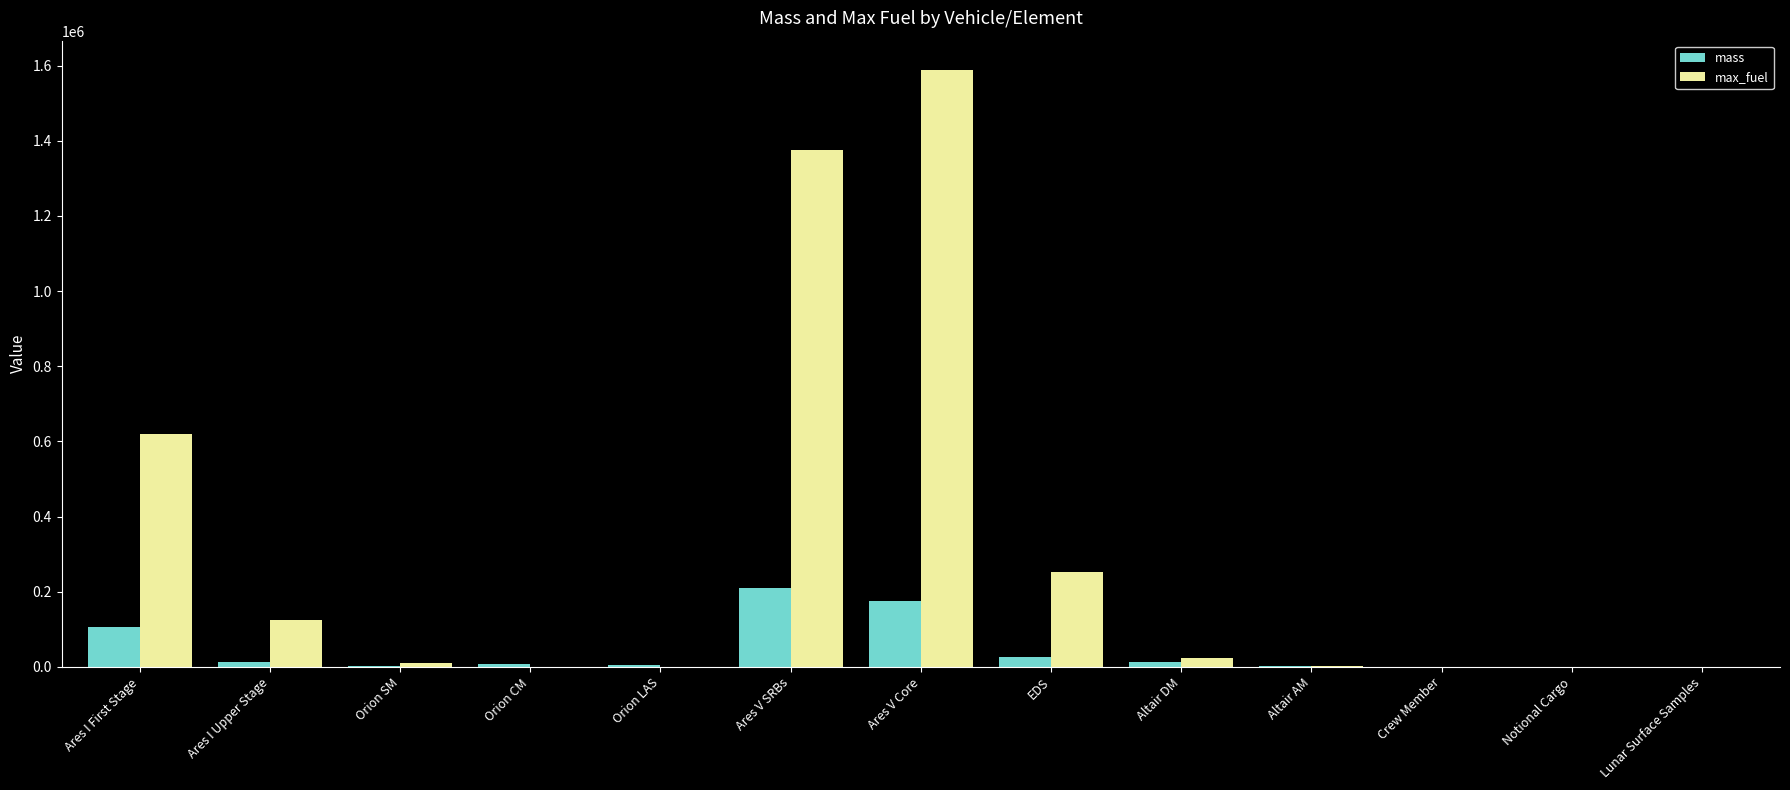

Is it true that max_fuel equals 175 at Orion CM?

True